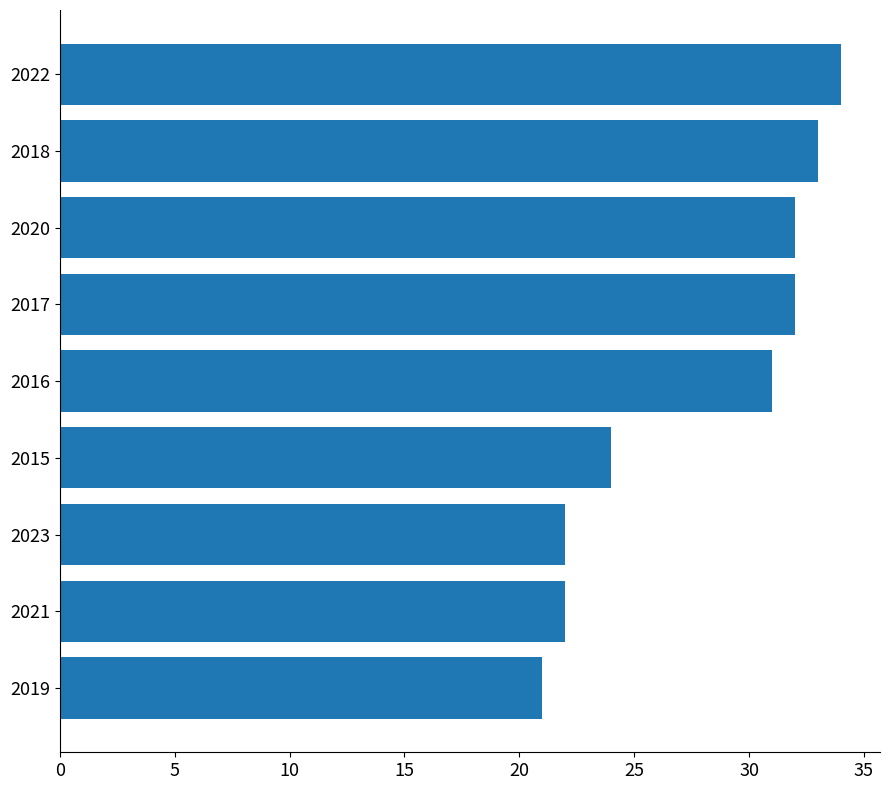

What is the greatest value displayed?

34